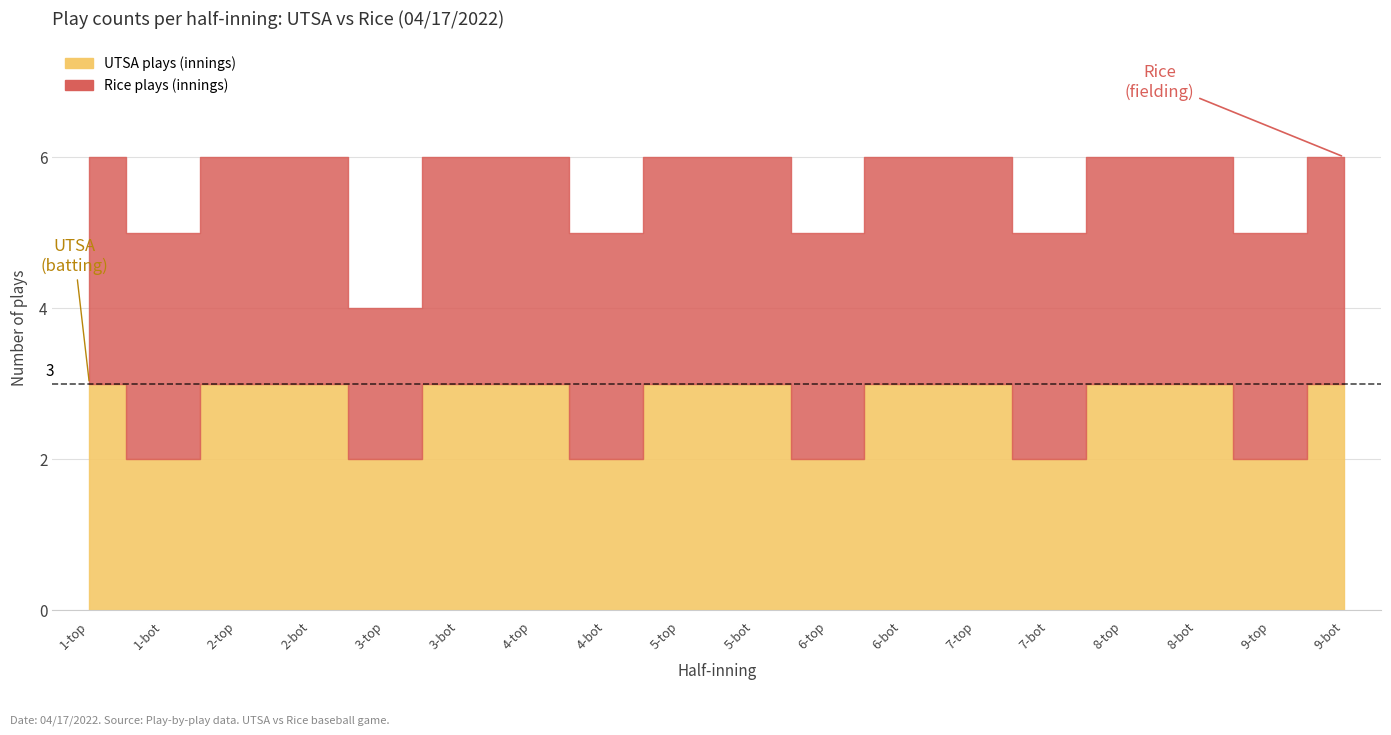

Where is Rice plays (innings) nearest to the value 2?

3-top